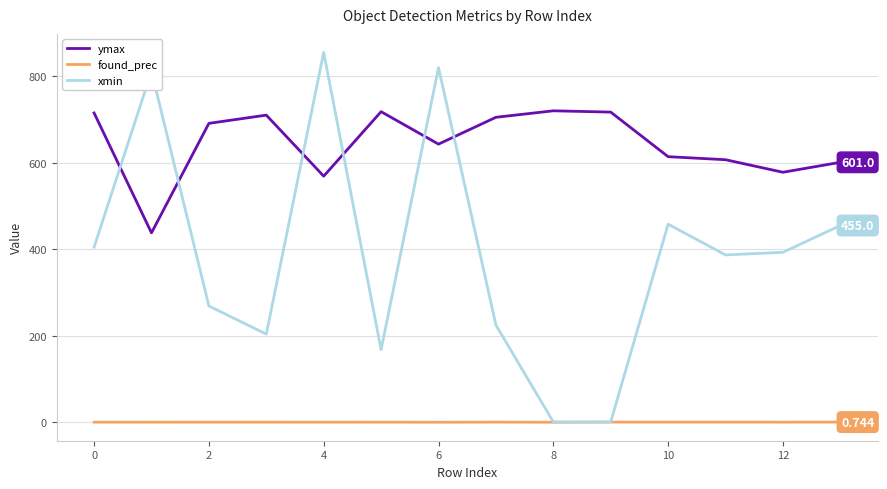

True or false: found_prec and ymax intersect in this chart.

False